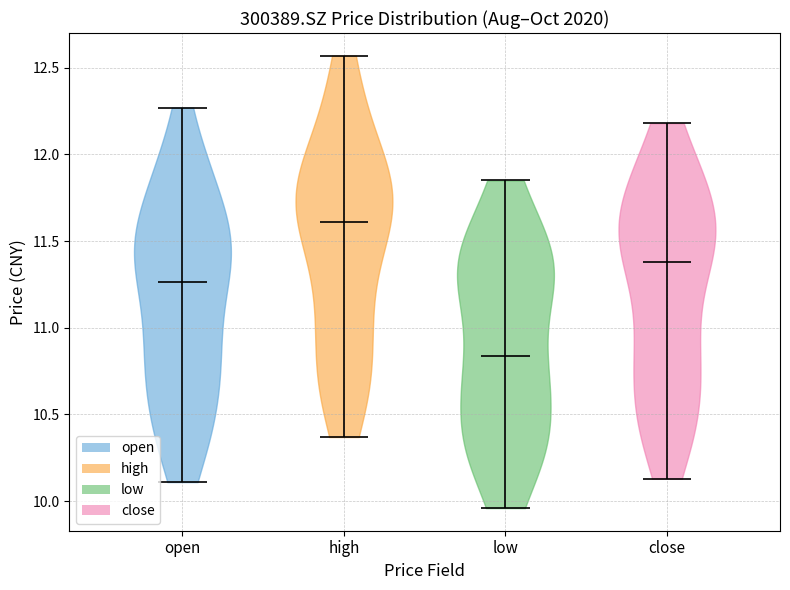

What is the lowest point the violin for low reaches on the y-axis? The values are not printed on the chart, so give them approximately, as read against the axis.

9.95